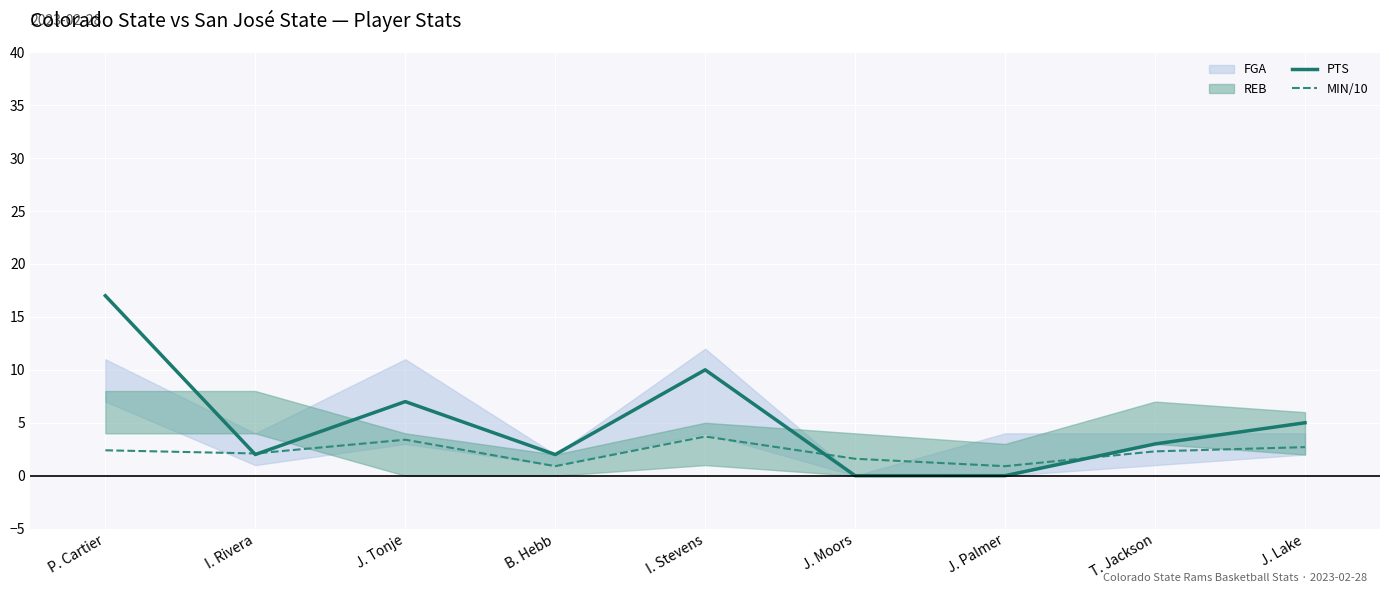

Count the number of categories in the chart.

9